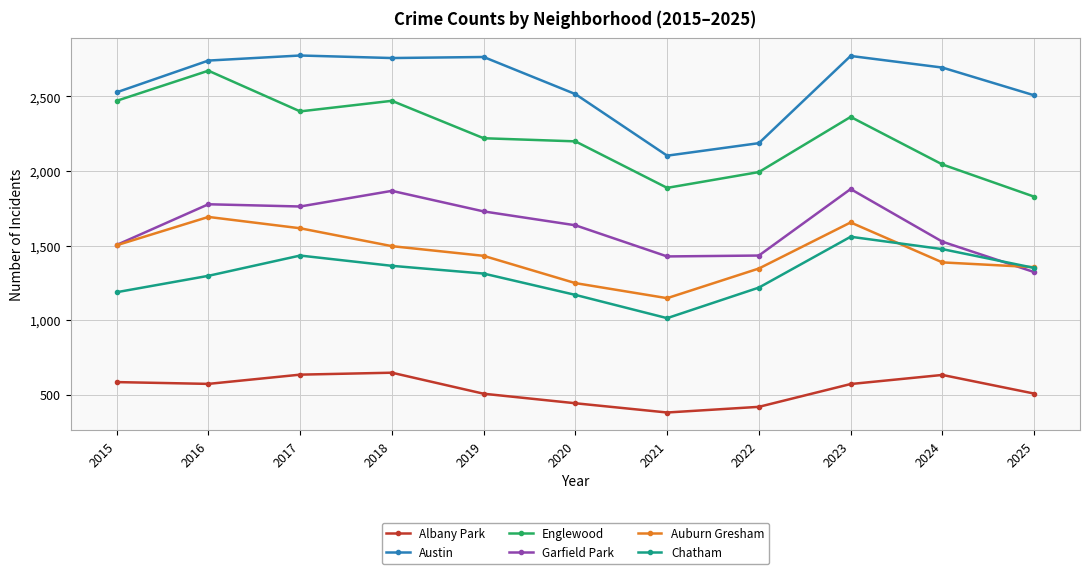

What are all the series names shown in the legend?

Albany Park, Austin, Englewood, Garfield Park, Auburn Gresham, Chatham